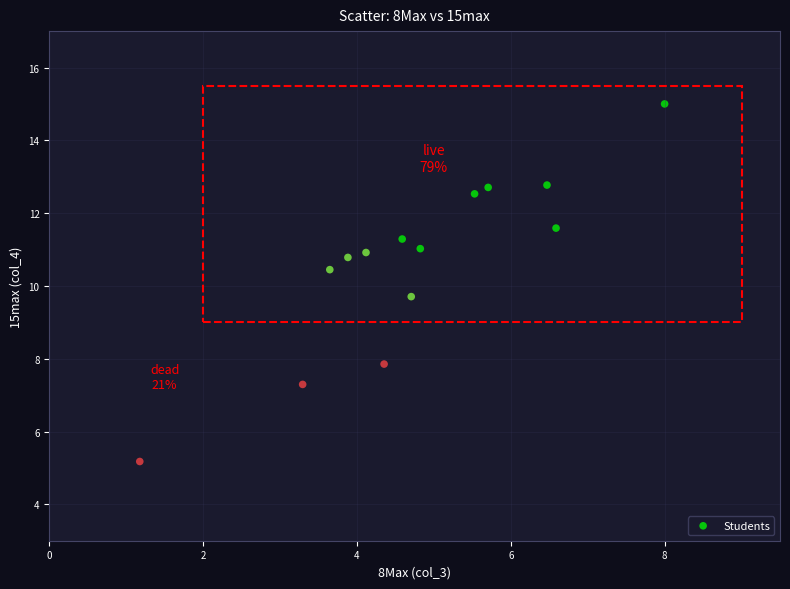

What Y value in the scatter plot is closest to 10?

9.7